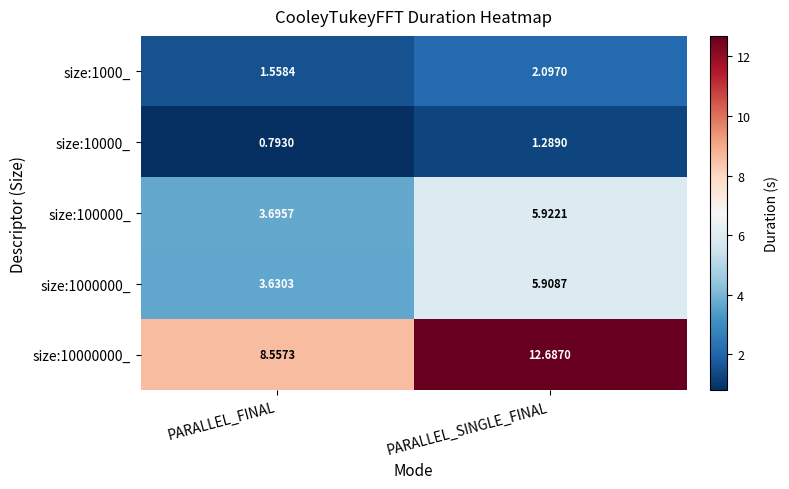

Which label corresponds to the largest value in the chart?

PARALLEL_SINGLE_FINAL